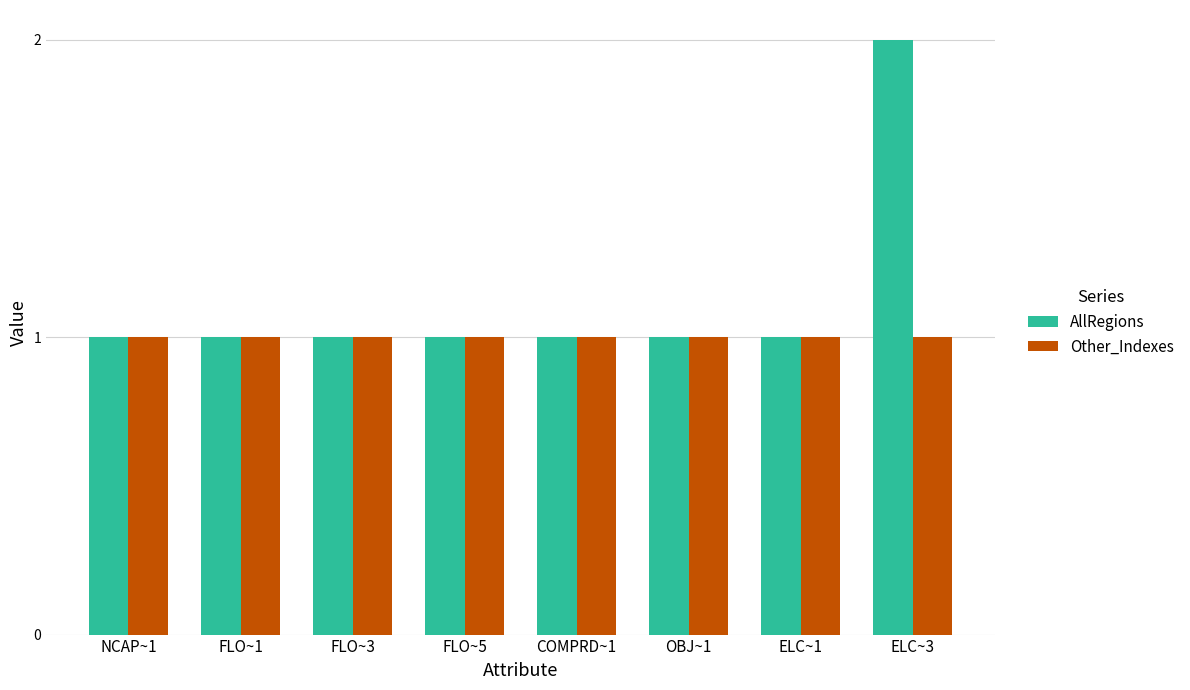

Which series has the largest total across all categories?

AllRegions